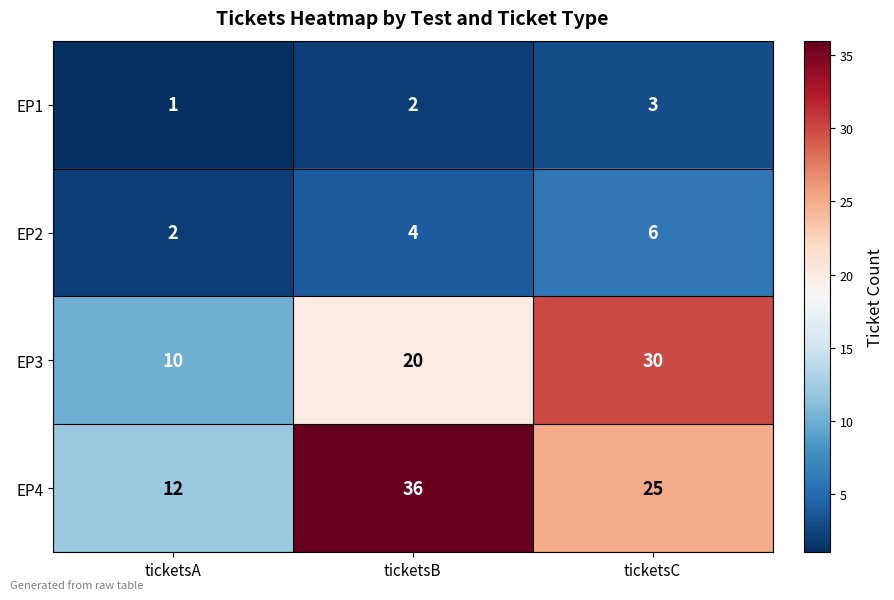

Rank the series by their maximum value, from highest to lowest.

EP4, EP3, EP2, EP1